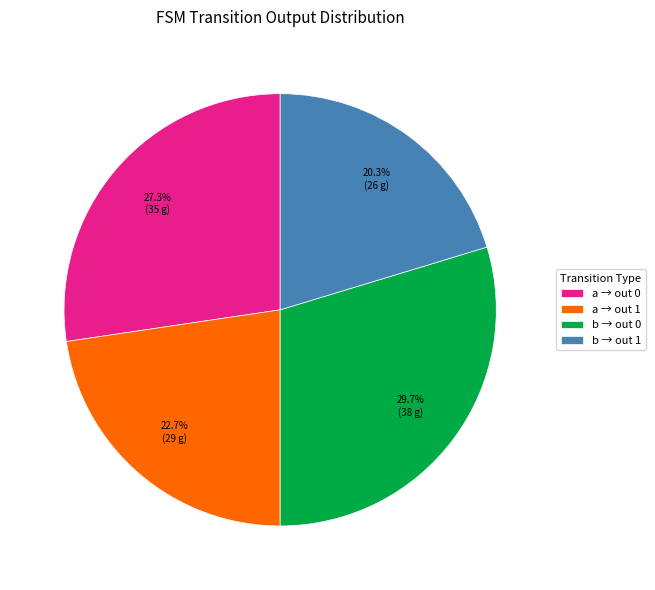

To the nearest percent, what is the average slice percentage?

25%